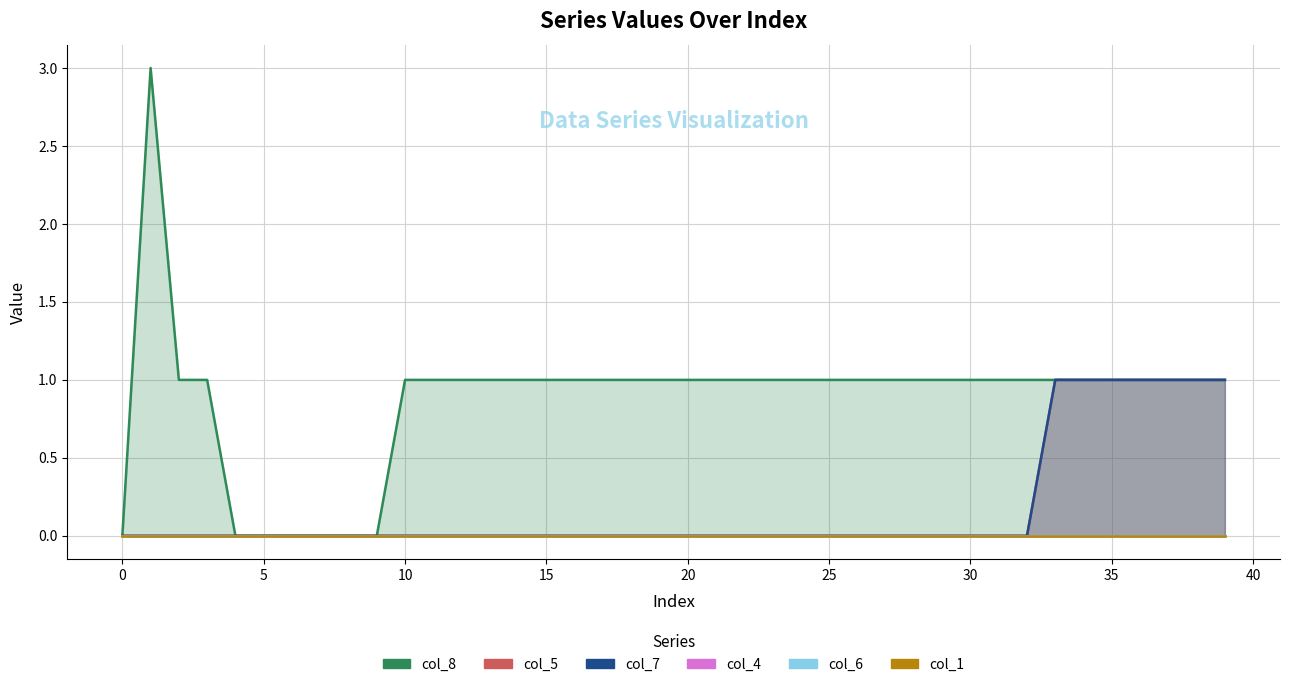

The value of col_5 at 21 is 0. True or false?

False